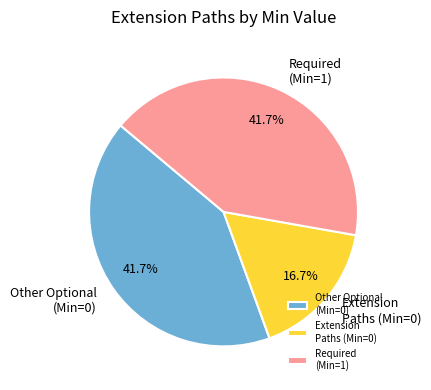

How much of the chart is everything except Other Optional (Min=0)?

58.3%